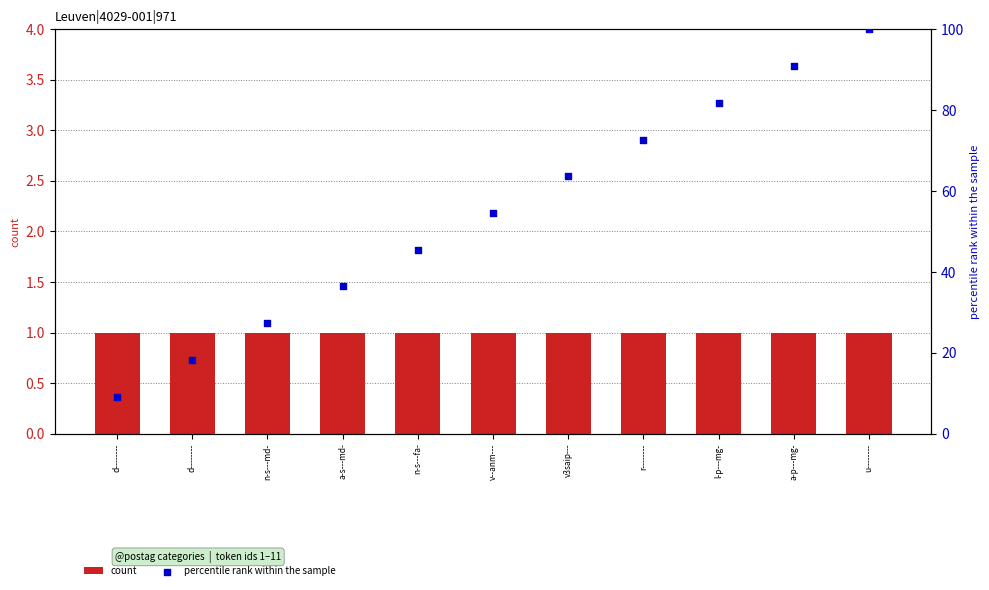

Which series contains the highest Y value?

percentile rank within the sample